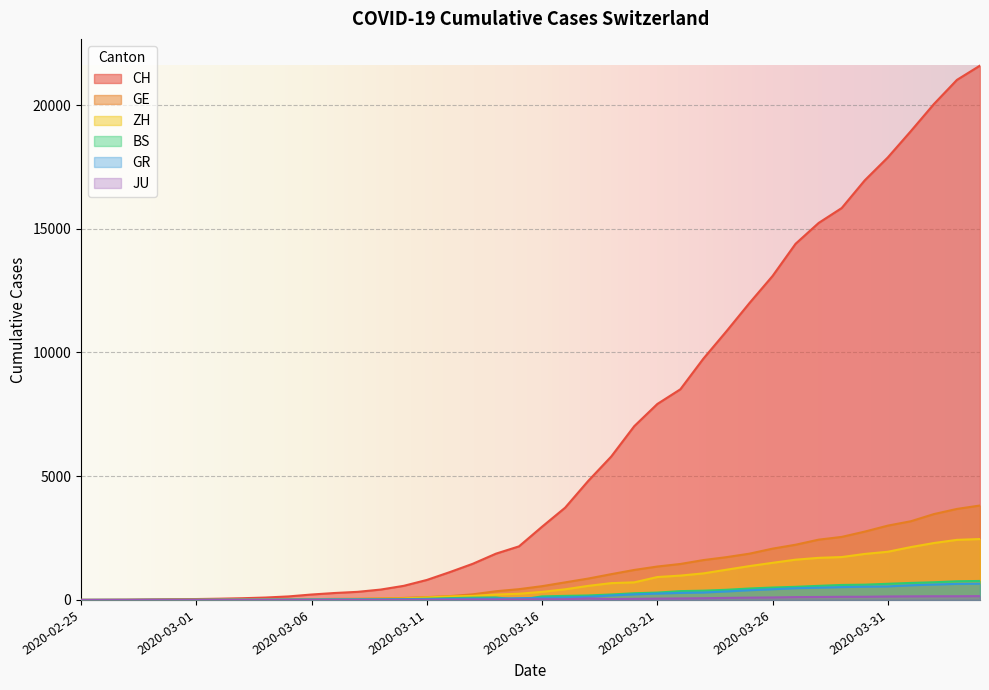

What is the difference between the maximum and second lowest values in the GR series?

655